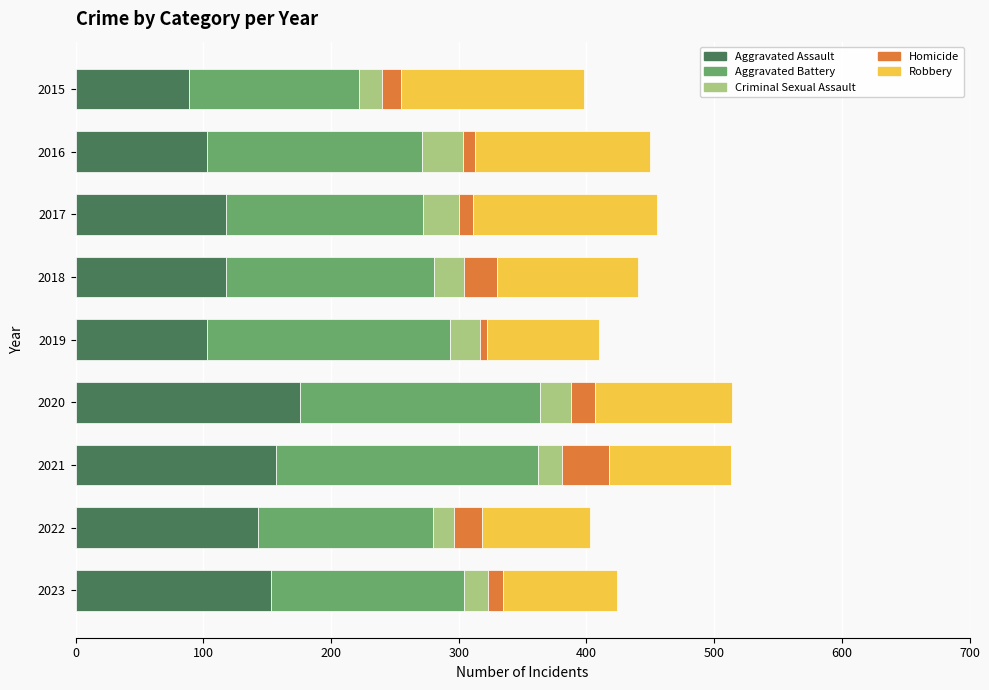

What is the minimum value for Aggravated Assault?

89